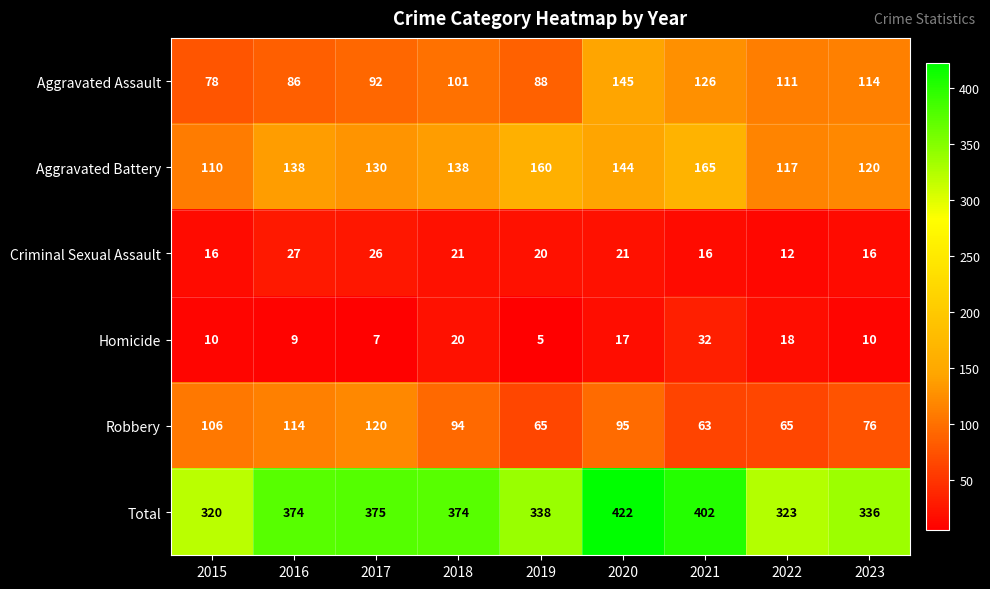

Is it true that Total equals 253 at 2016?

False